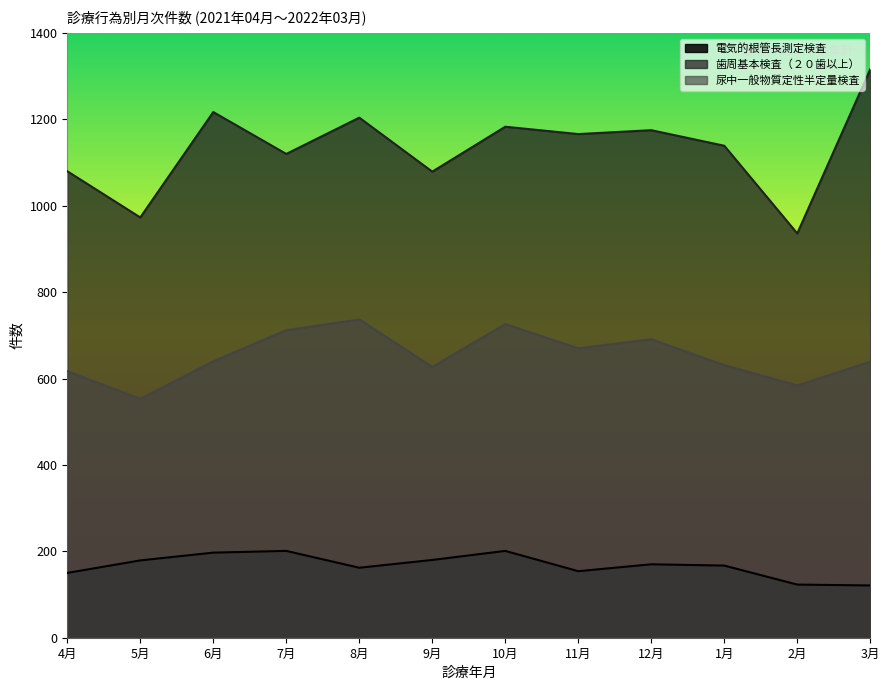

Which series has the largest total across all categories?

歯周基本検査（２０歯以上）